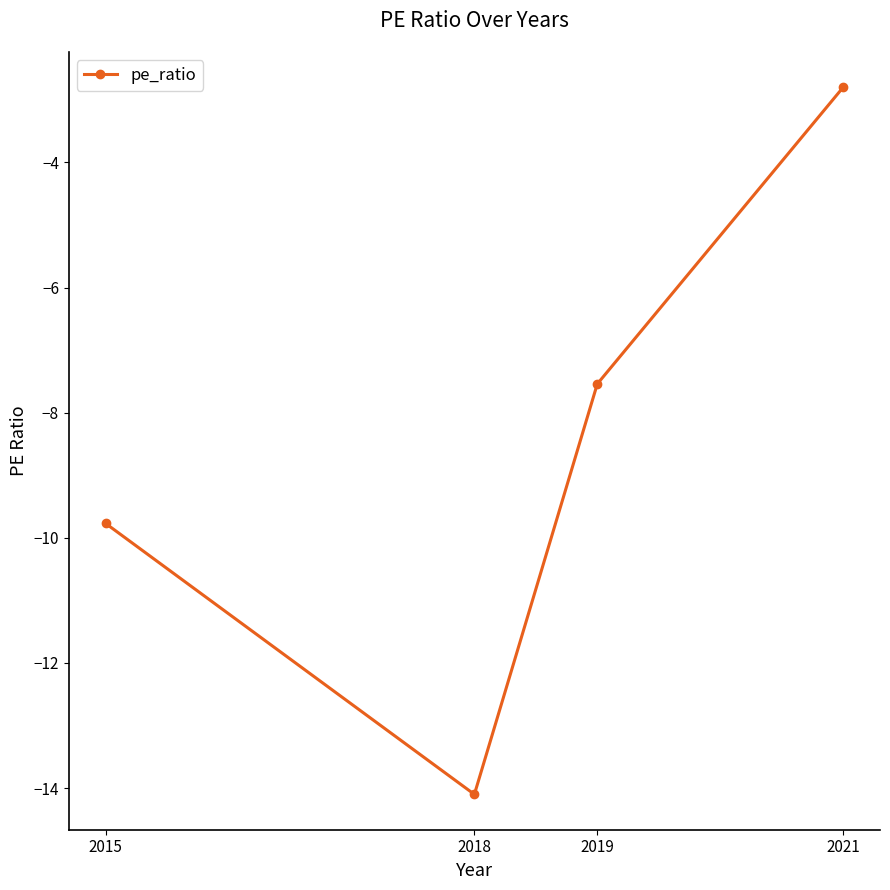

Reading left to right, what are all the values shown in this chart?

-9.8	-14.1	-7.5	-2.8